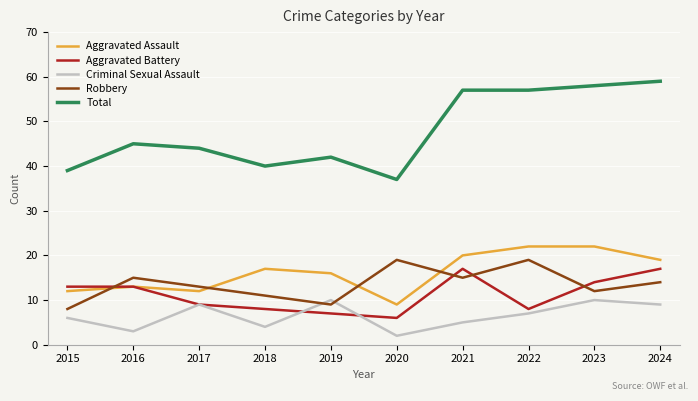

What is the total value across all series at 2015?

78